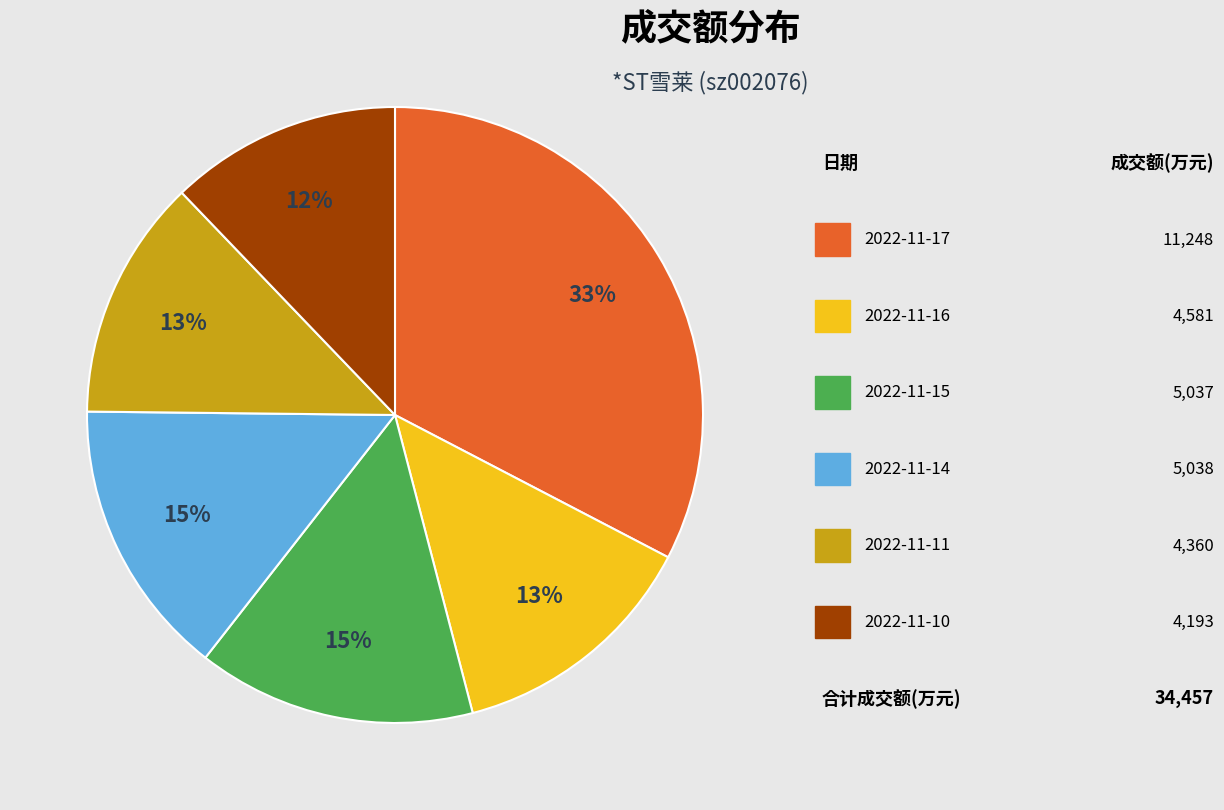

Does any single category account for the majority?

No